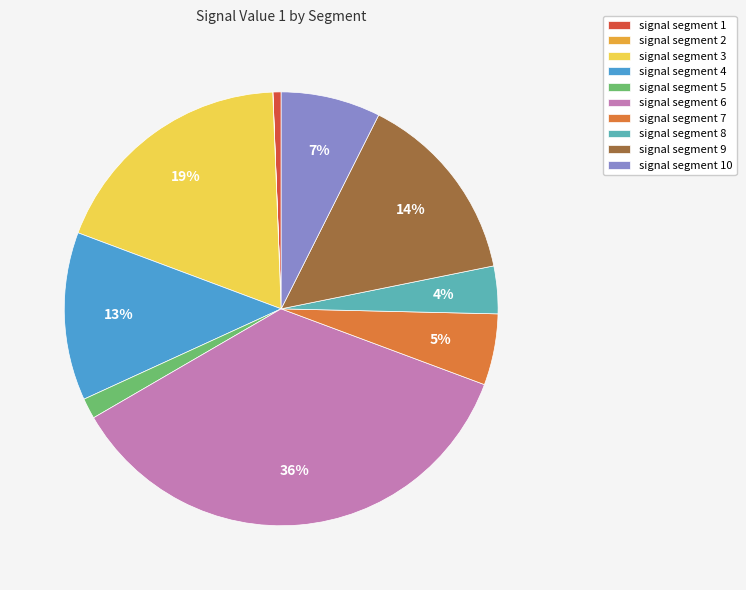

To the nearest percent, what is the difference between the signal segment 3 and signal segment 4 slice percentages?

6%